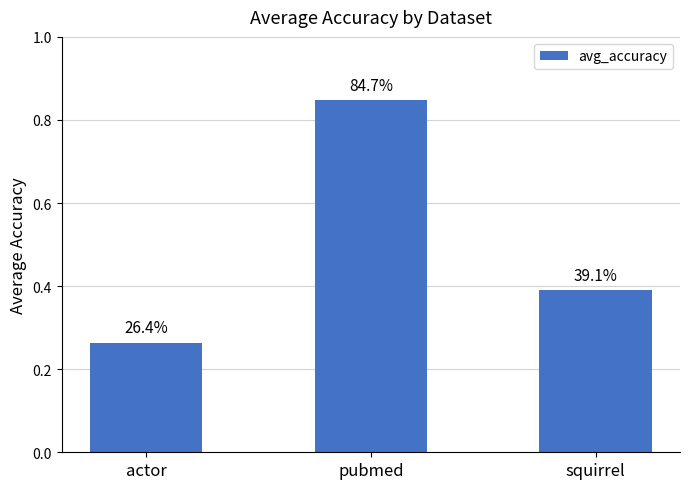

The value at actor is 0.3. True or false?

True